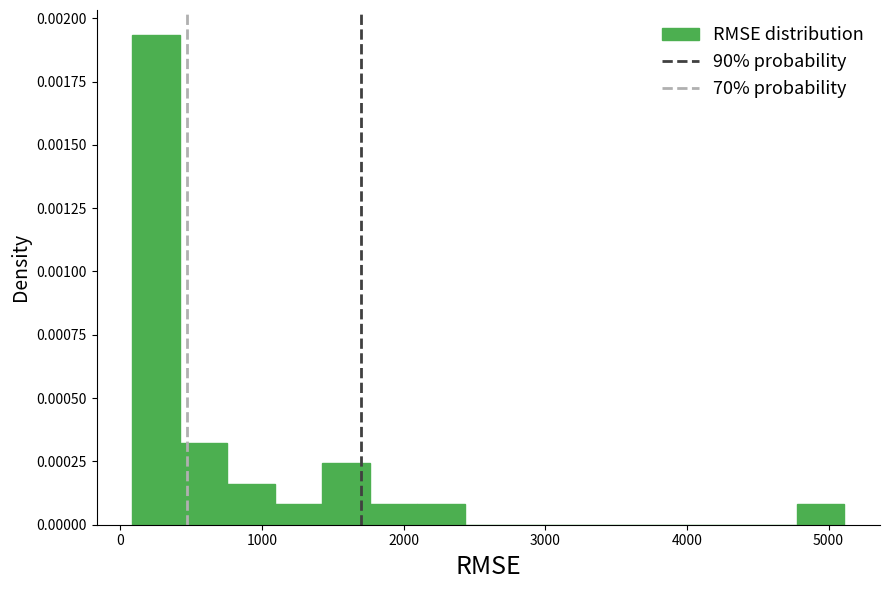

Around what value on the x-axis is the tallest bar? Give the approximate position of its centre, as read against the axis.

300